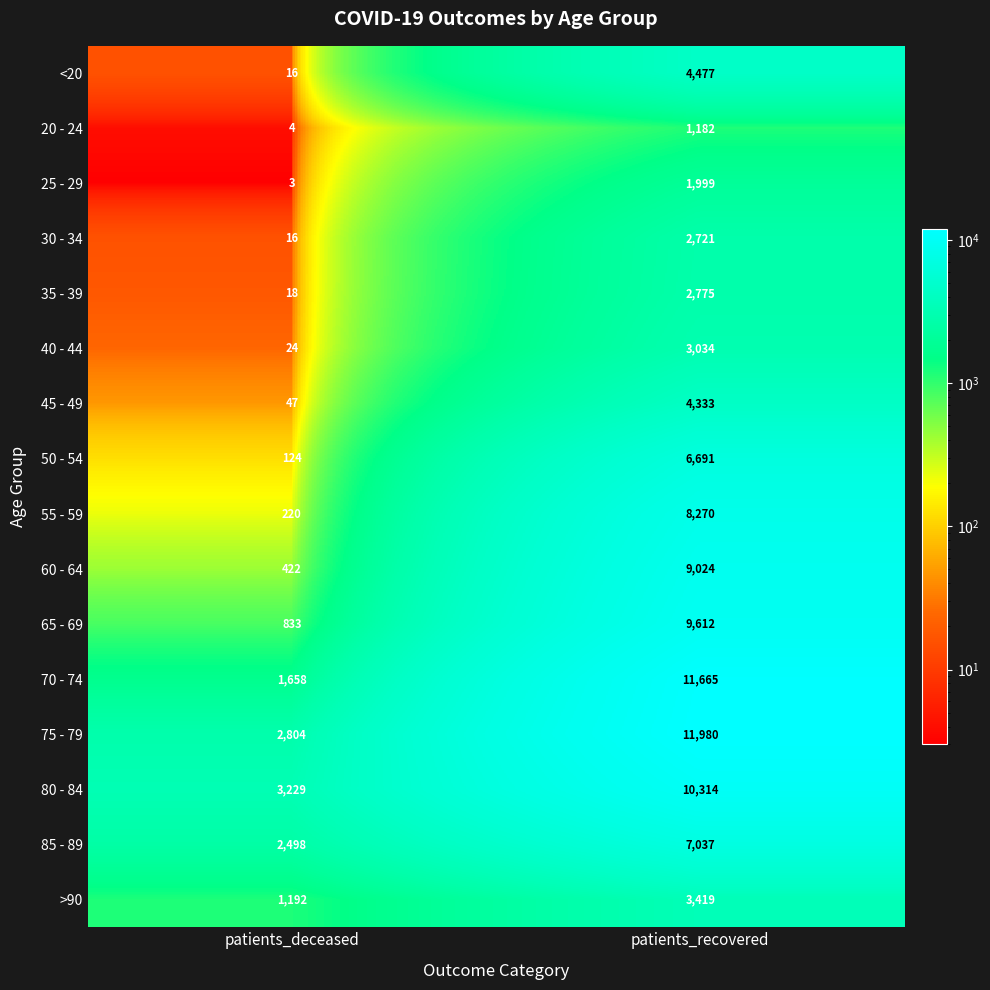

What is the total value across all series at patients_deceased?

13108